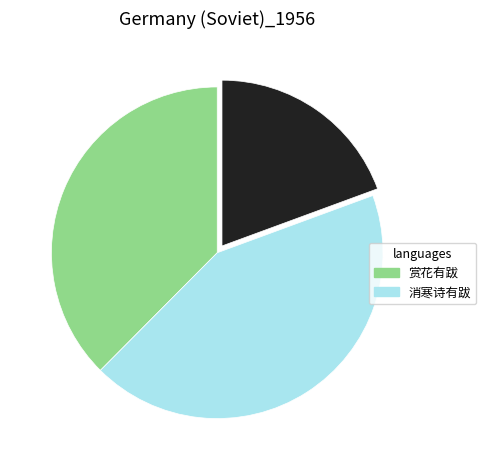

Count the number of slices in the pie.

3